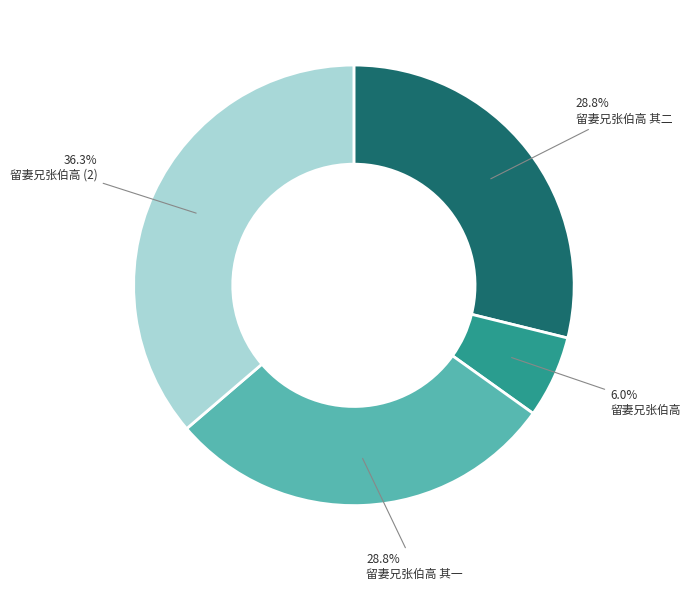

Does any single category account for the majority?

No